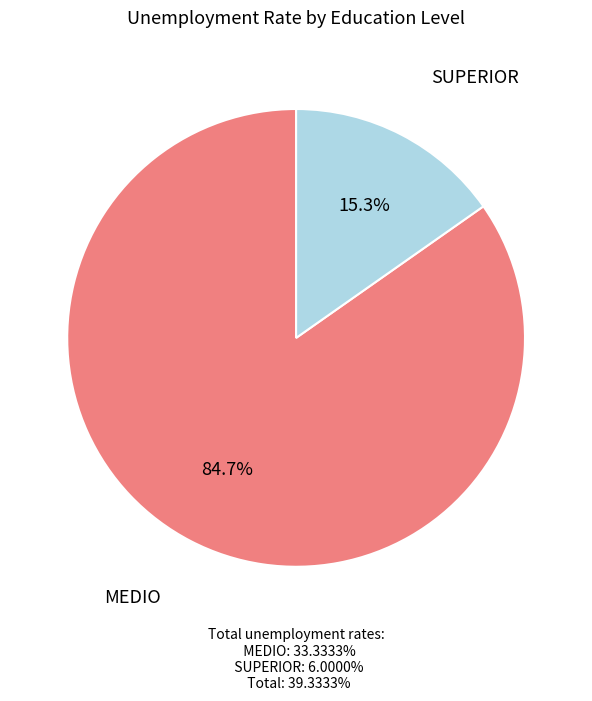

Does MEDIO represent more than half of the total?

Yes